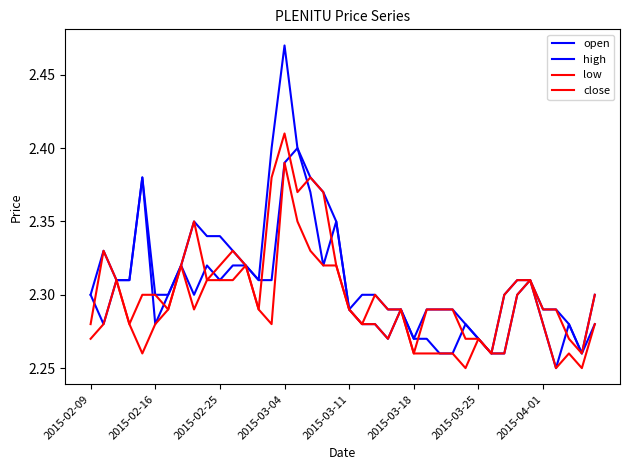

List the labels in order of close value, smallest first.

25, 31, 38, 29, 30, 37, 2015-02-09, 2015-03-04, 21, 2015-03-25, 13, 20, 23, 24, 26, 27, 28, 35, 36, 2015-03-11, 2015-03-18, 22, 32, 39, 2015-02-25, 9, 33, 34, 2015-04-01, 10, 12, 19, 2015-02-16, 11, 8, 16, 18, 14, 17, 15